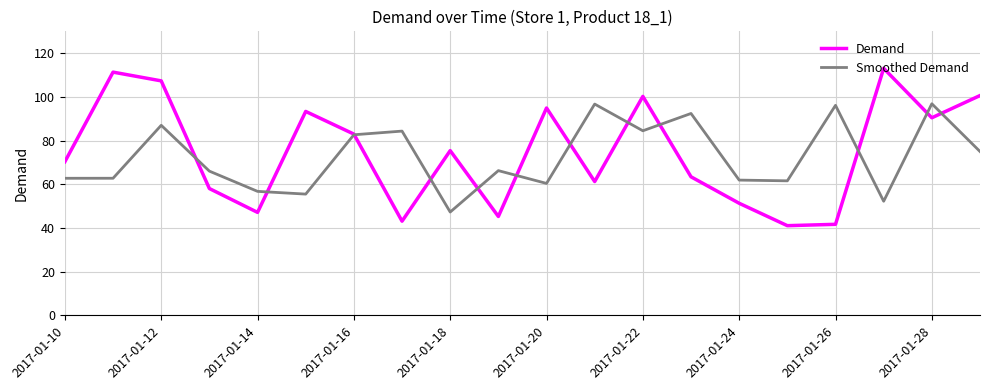

What is the minimum value shown in the chart?

41.1